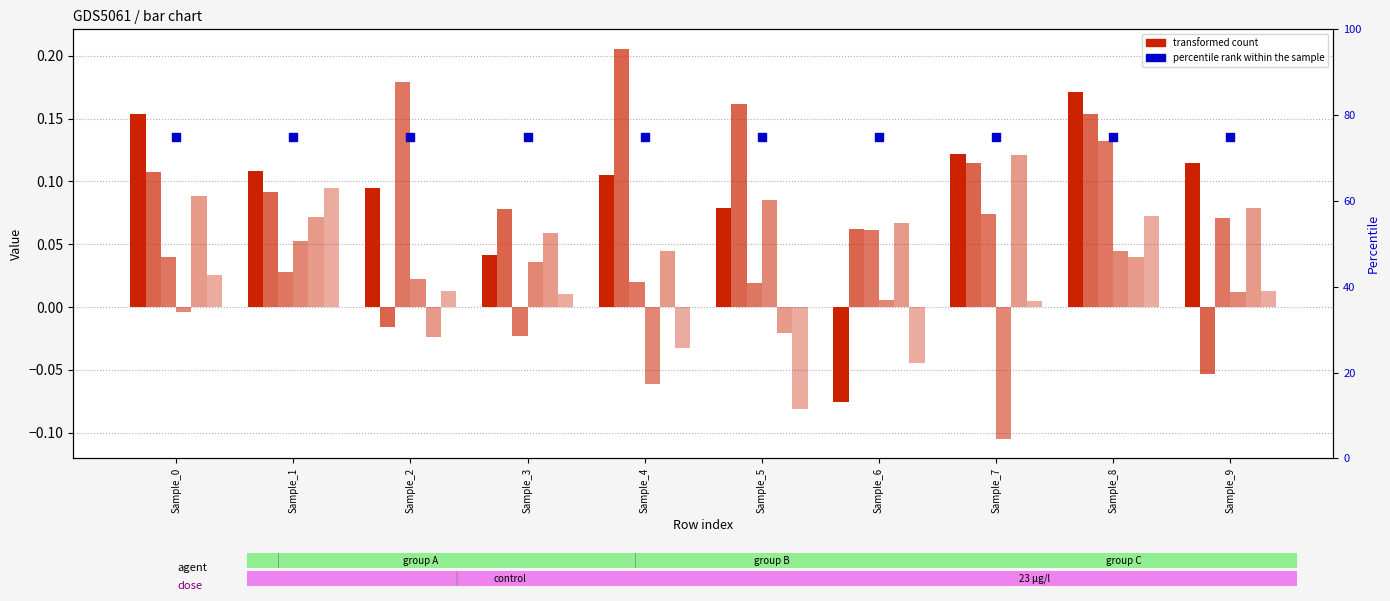

At which category is the sum across all series the highest?

Sample_8